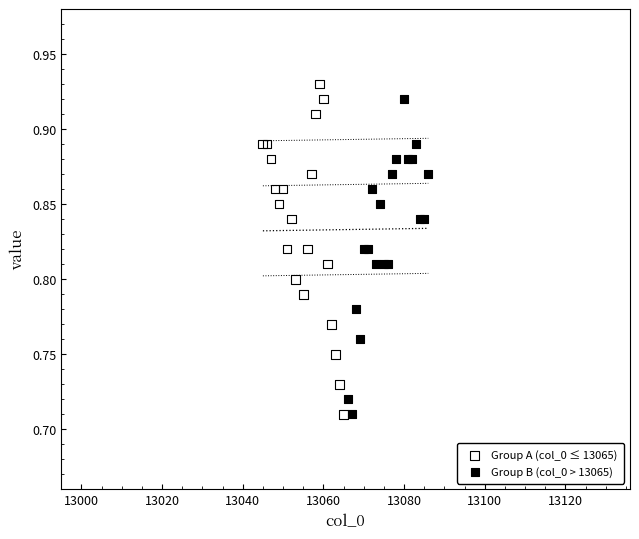

Which series has the largest Y range (max minus min)?

Group A (col_0 ≤ 13065)